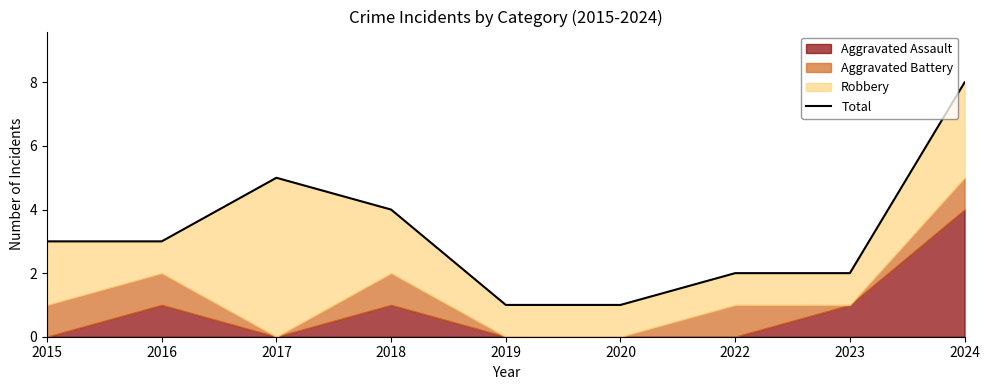

What is the change in value from 2017 to 2020?

-4